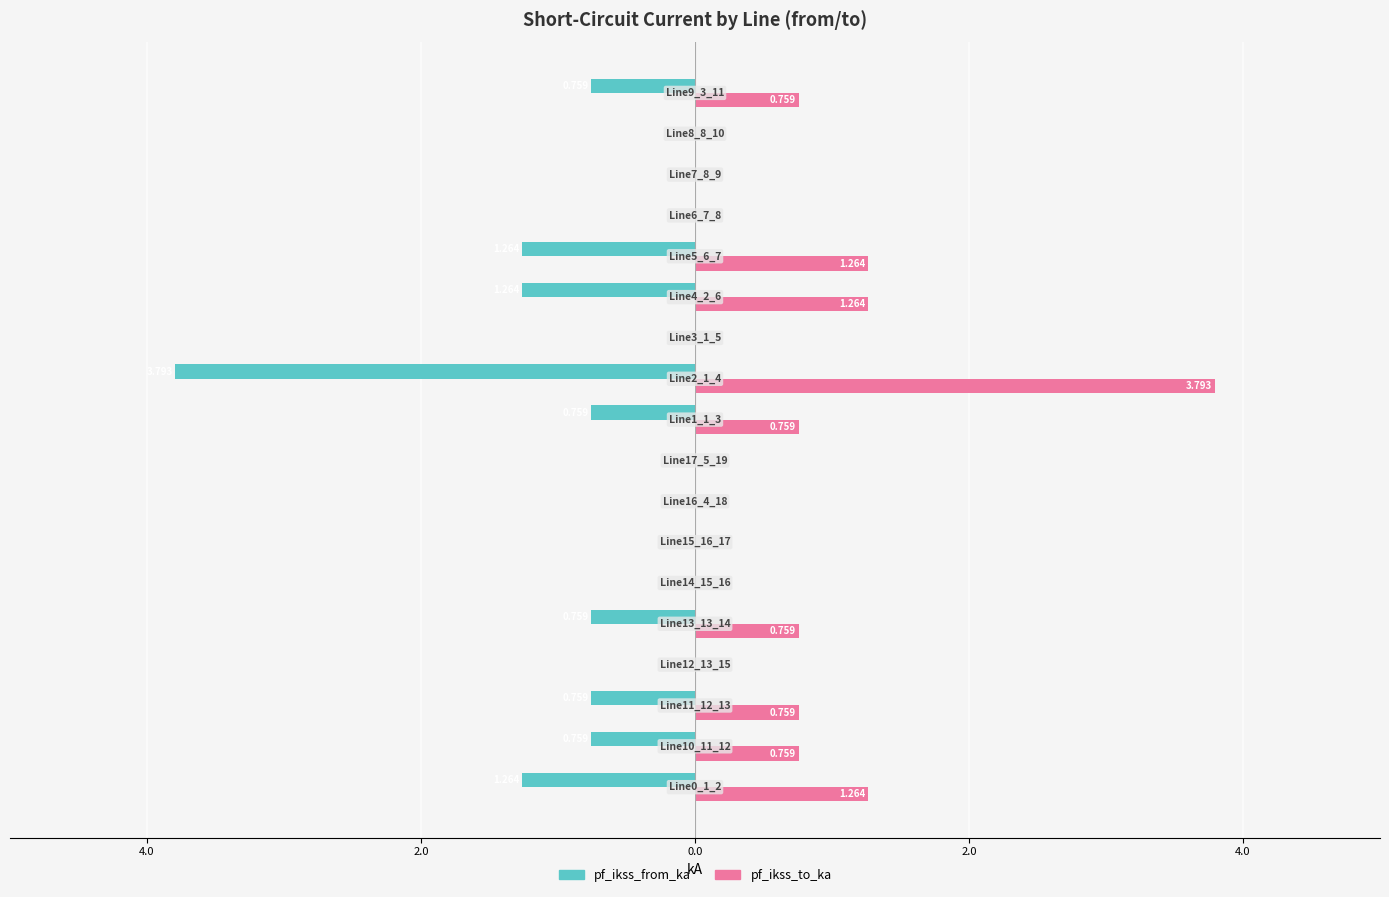

What are all the series names shown in the legend?

pf_ikss_from_ka, pf_ikss_to_ka